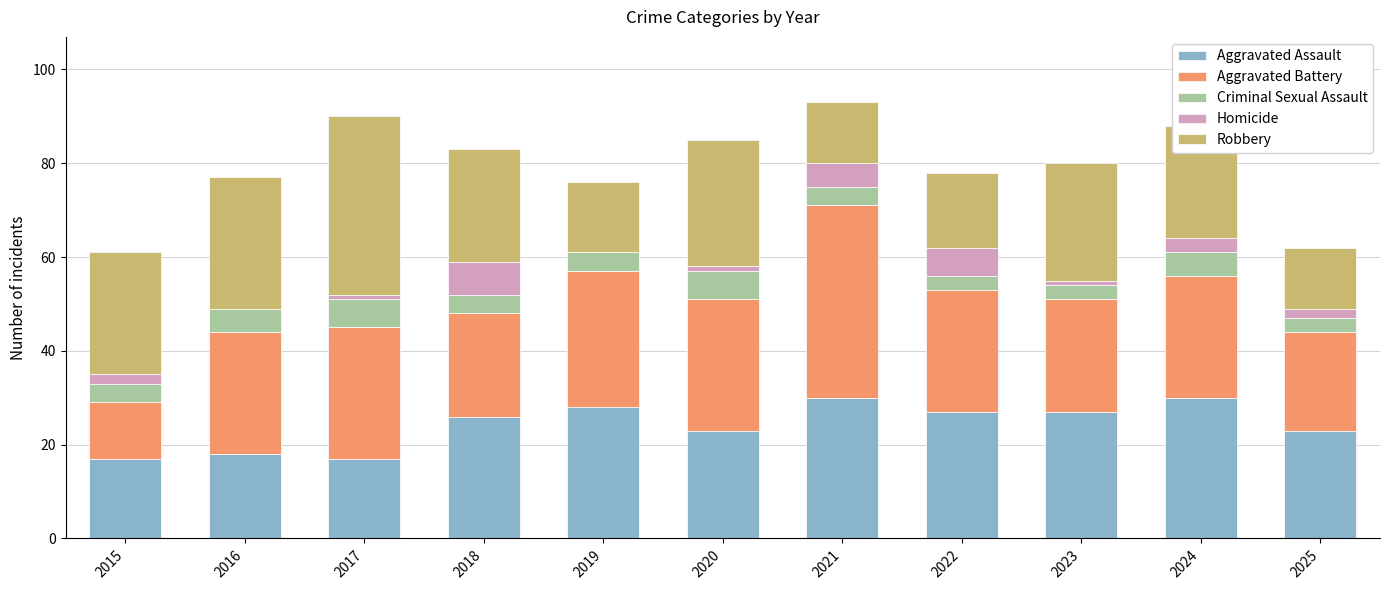

Is it true that Aggravated Assault equals 17 at 2017?

True